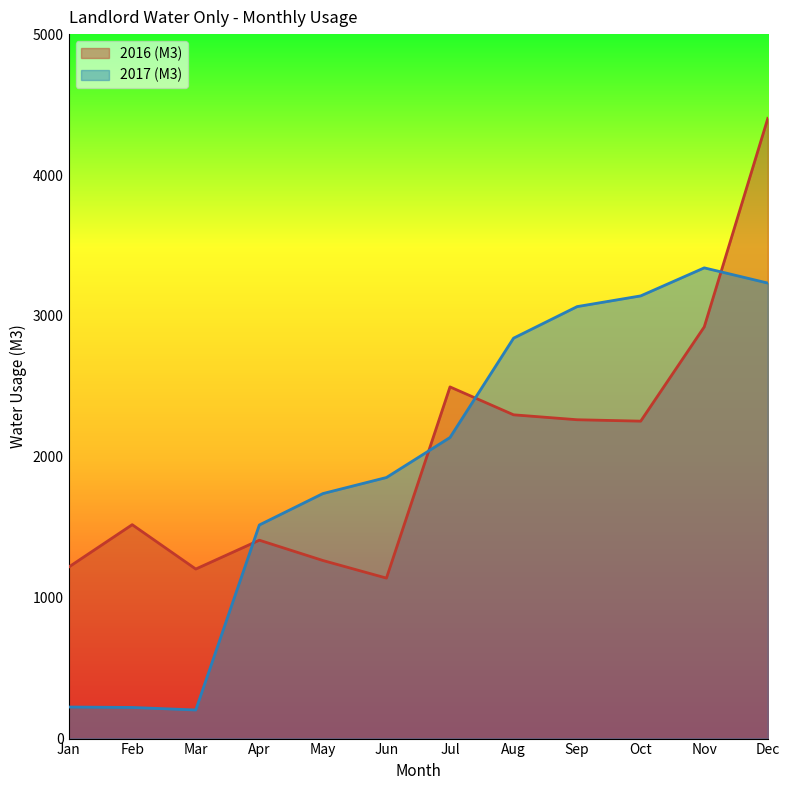

Reading left to right, list all the values displayed in this chart.

2016 (M3): 1217.0	1518.2	1203.4	1408.0	1264.0	1139.0	2496.0	2298.0	2263.0	2253.0	2922.0	4402.0
2017 (M3): 224.0	221.0	203.0	1516.0	1739.0	1853.0	2137.0	2842.0	3066.0	3142.0	3341.0	3233.0